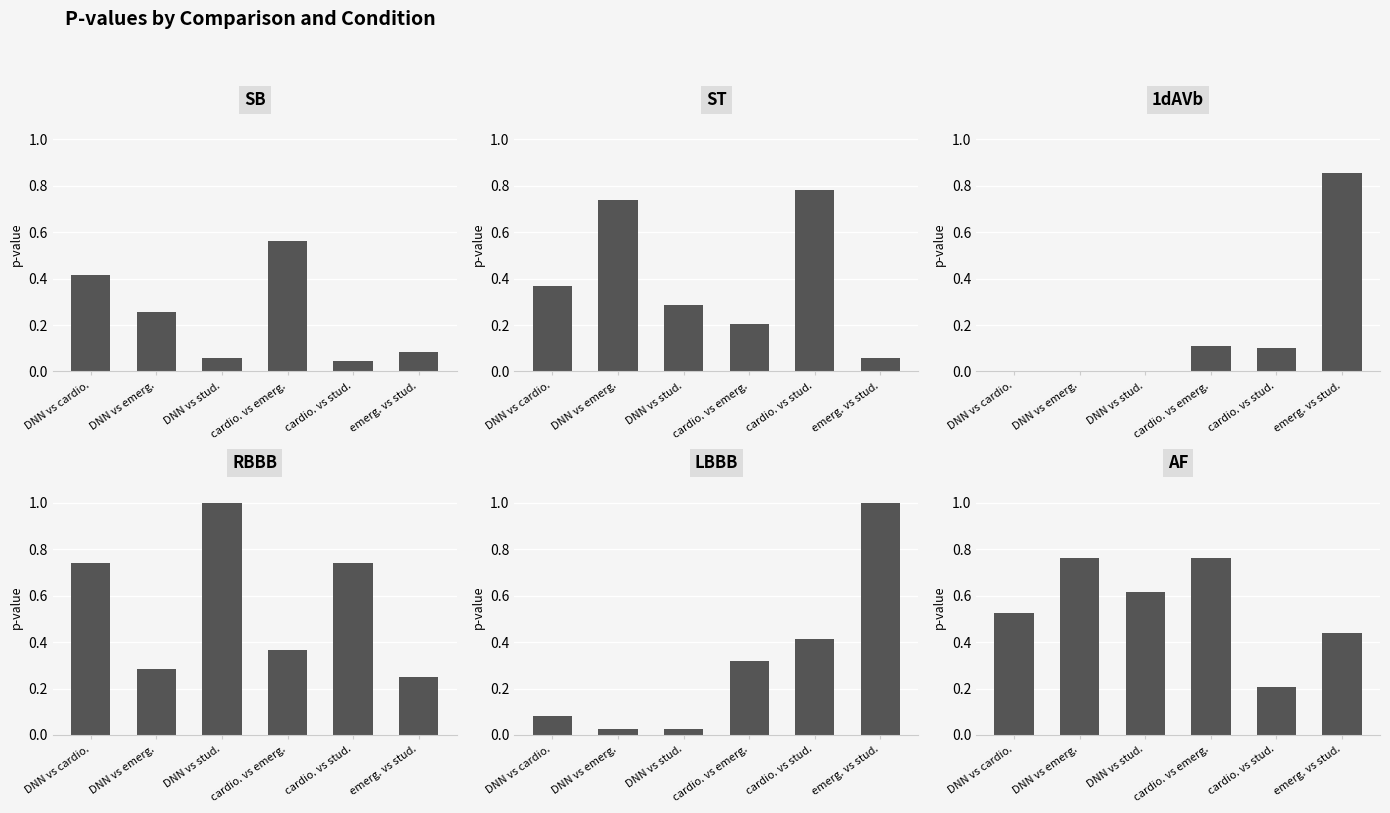

What is the difference between the second highest and second lowest values in the AF series?

0.3